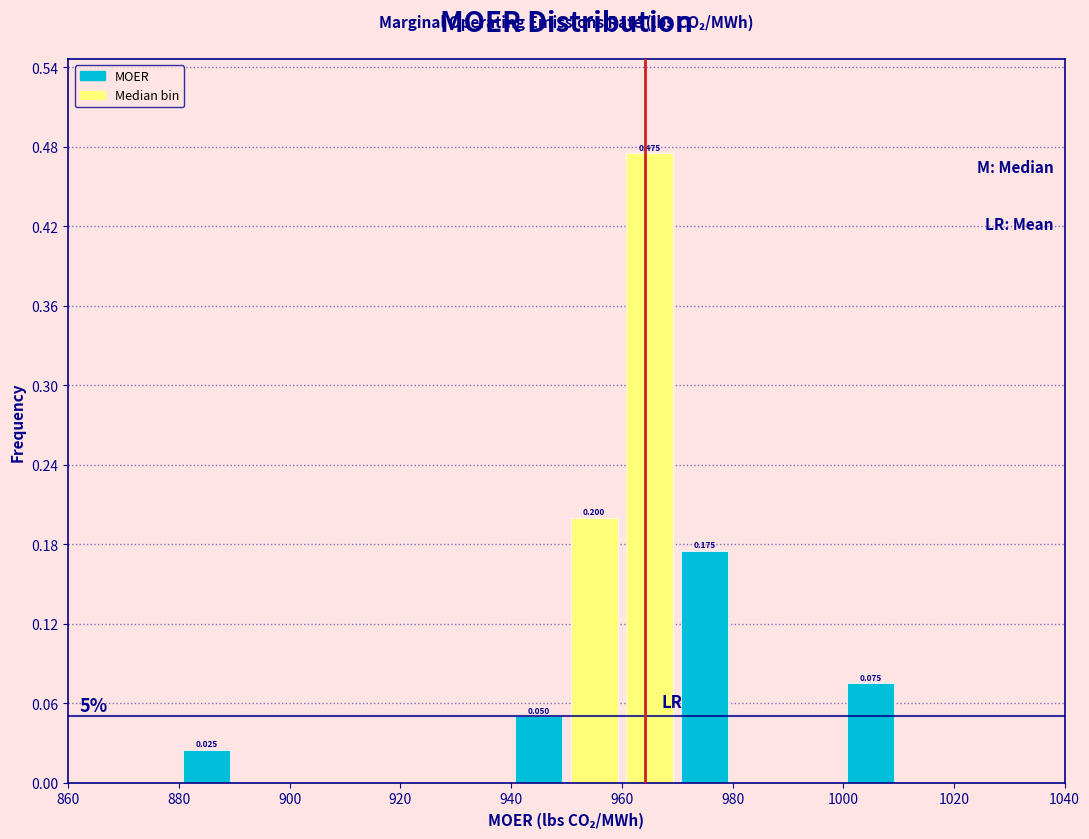

Which range on the x-axis has the tallest bar?

960 to 970